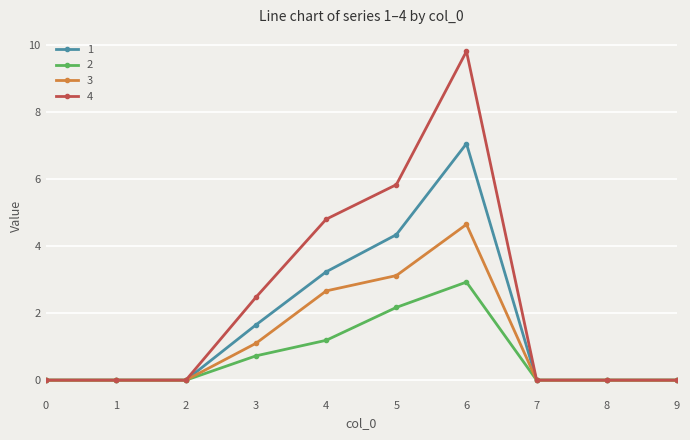

At which label is 2 closest to 1?

4